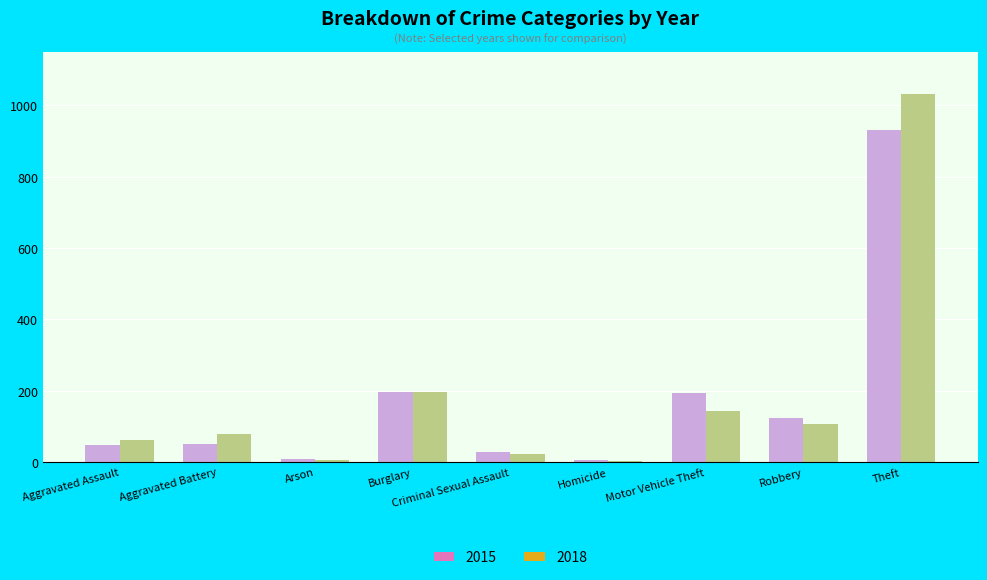

At how many categories does at least one series exceed 713?

1